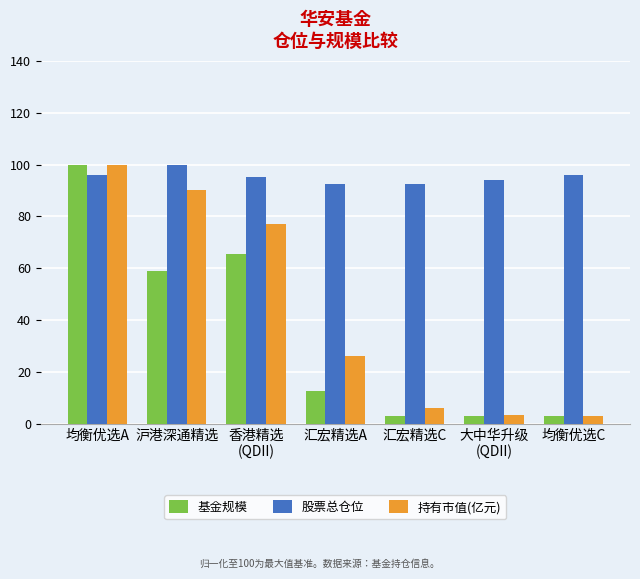

Between 香港精选
(QDII) and 大中华升级
(QDII), which series saw the biggest shift?

持有市值(亿元)